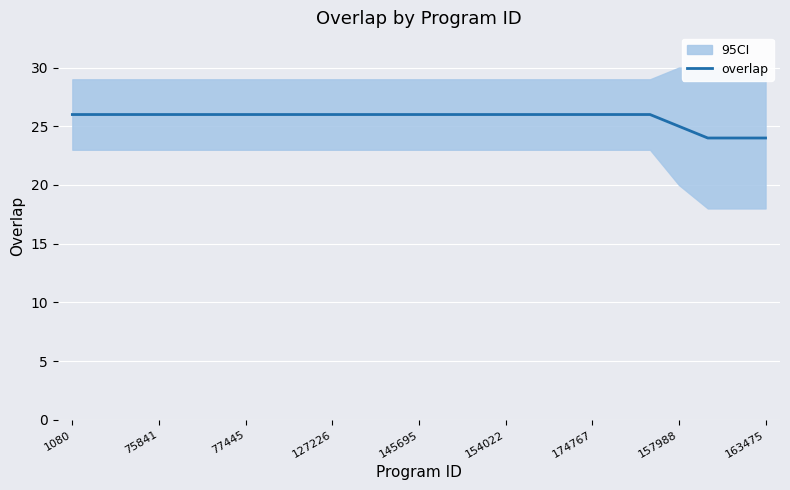

What is the highest value of the overlap series?

26